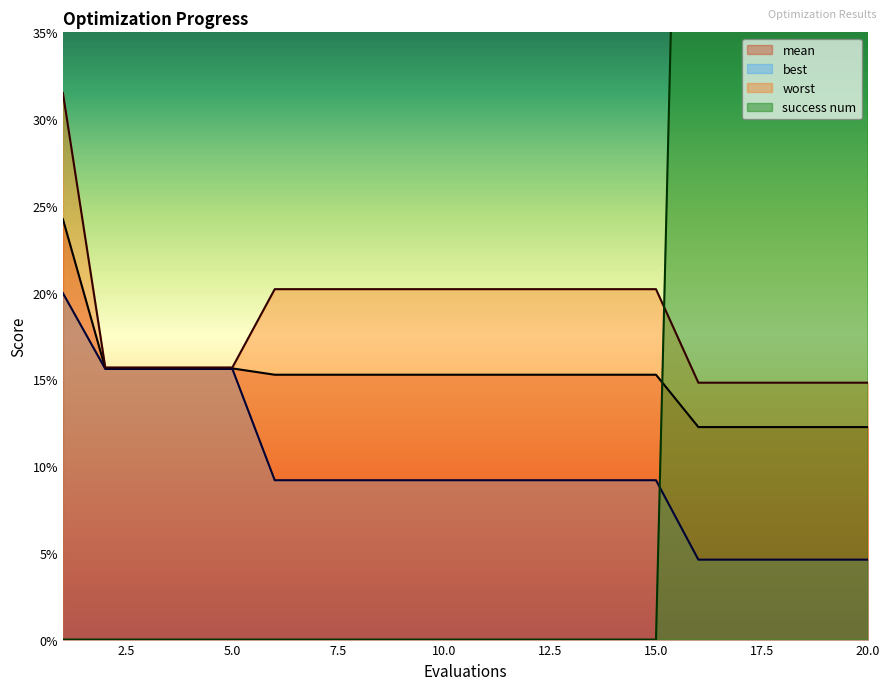

True or false: best has more than 2 points higher than both neighbors.

False